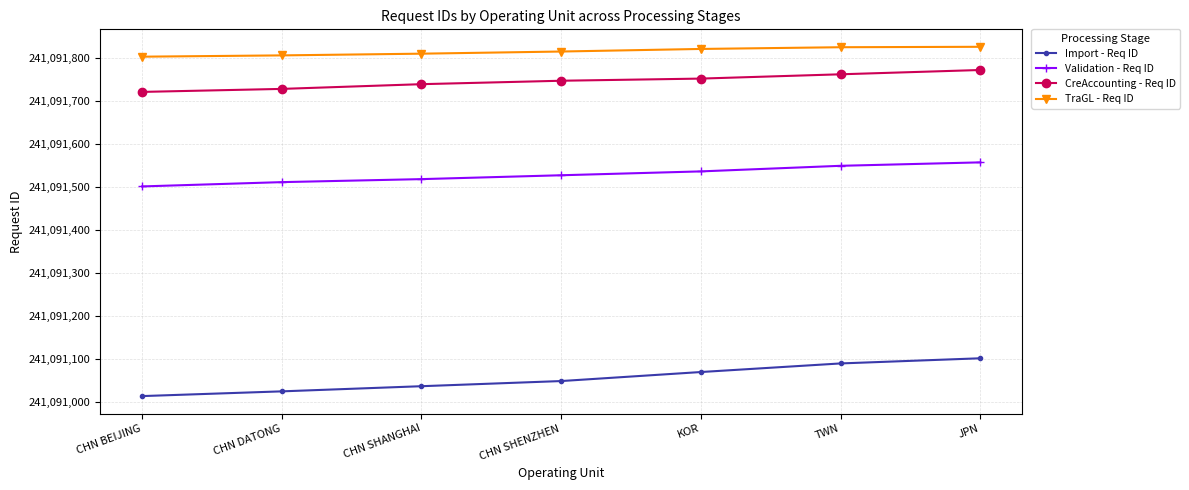

What is the difference between the CreAccounting - Req ID values at CHN BEIJING and TWN?

41